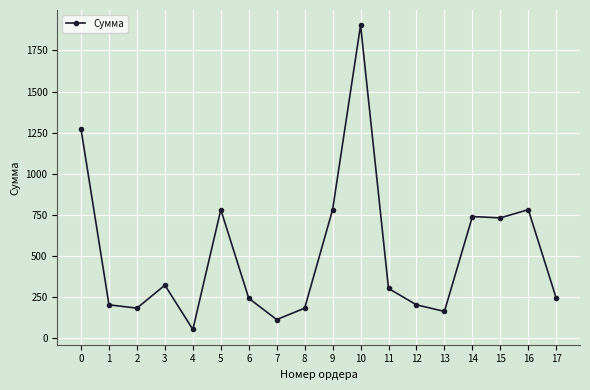

What is the greatest value displayed?

1904